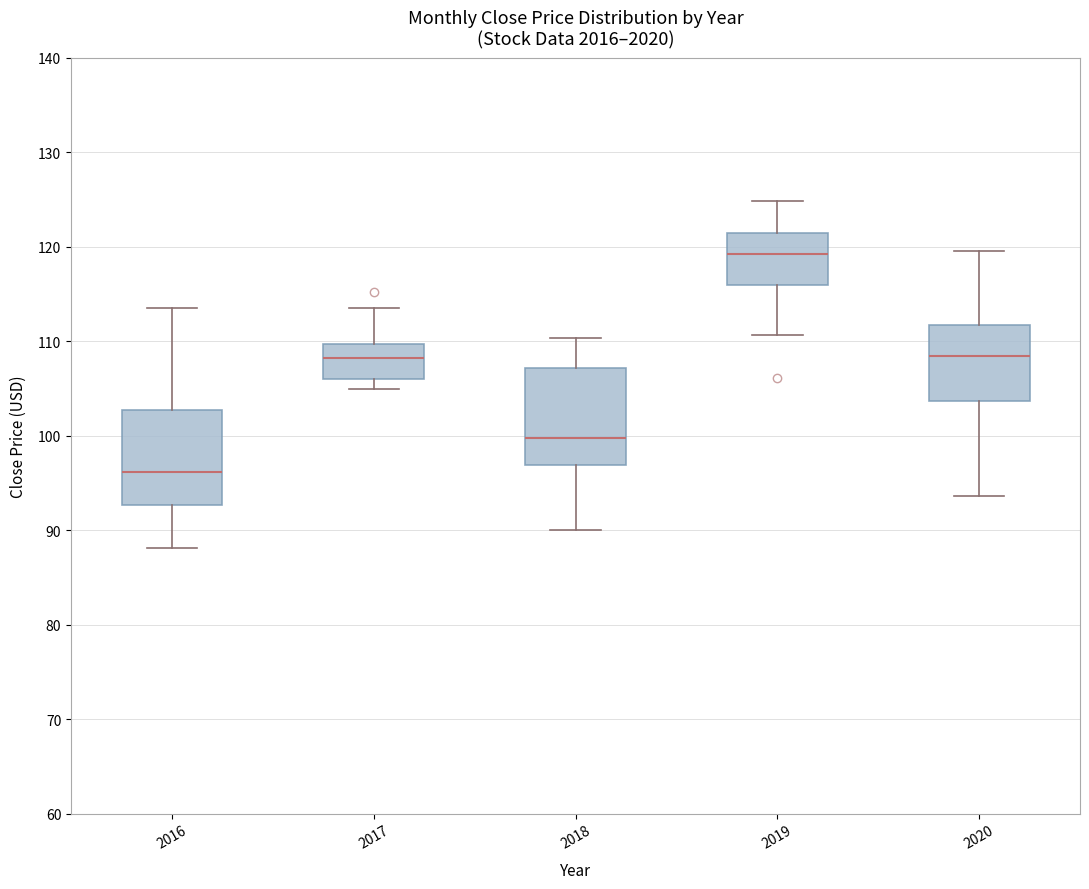

Reading left to right, transcribe this box plot: for each box, give where its median line is, the range the box spans, and where its two whiskers end, as read against the y-axis. The values are not printed on the chart, so give them approximately, as read against the axis.

2016: median 96, box 93 to 103, whiskers 88 to 113
2017: median 108, box 106 to 110, whiskers 105 to 114
2018: median 100, box 97 to 107, whiskers 90 to 110
2019: median 119, box 116 to 121, whiskers 111 to 125
2020: median 108, box 104 to 112, whiskers 94 to 120